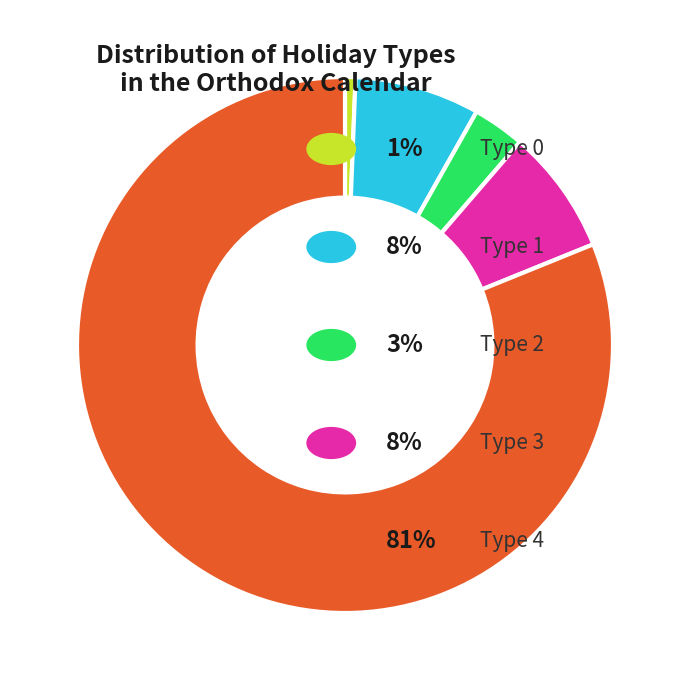

Does any single category account for the majority?

Yes